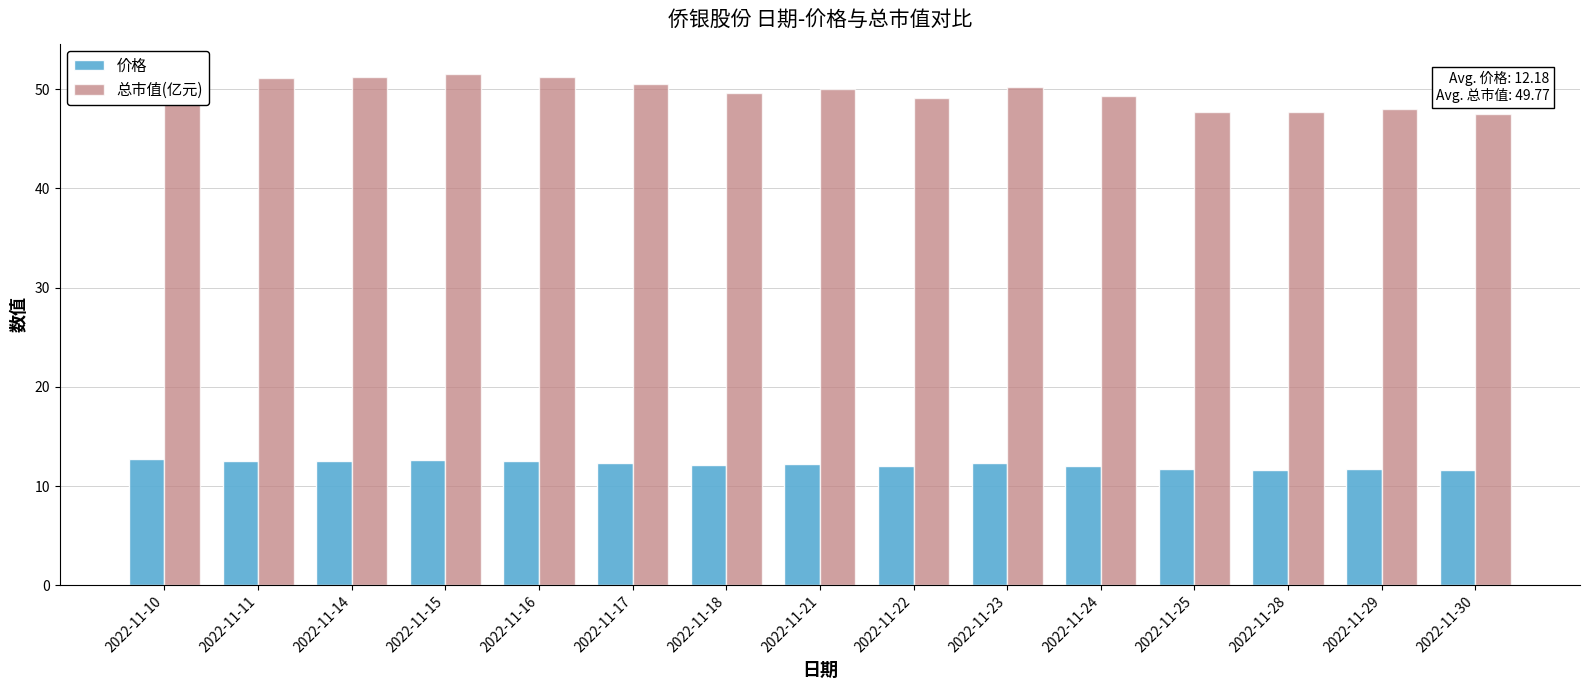

What are all the series names shown in the legend?

价格, 总市值(亿元)